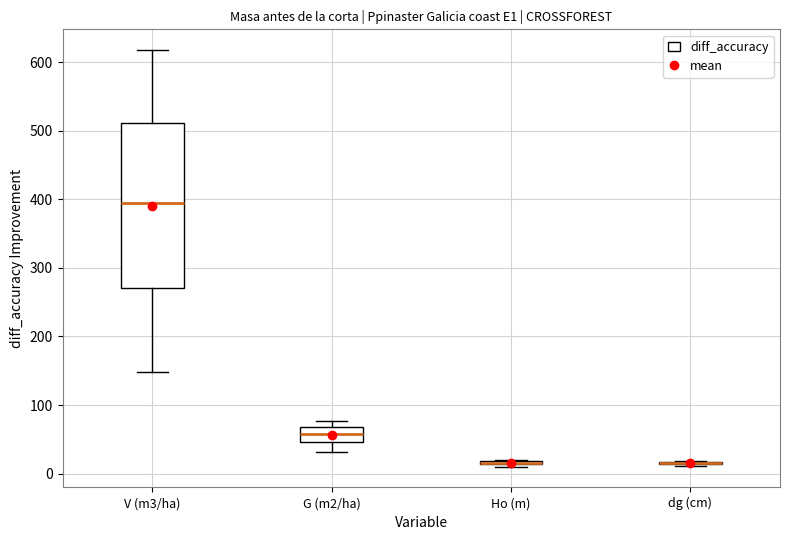

Which box is the tallest, from its lower edge to its upper edge?

V (m3/ha)